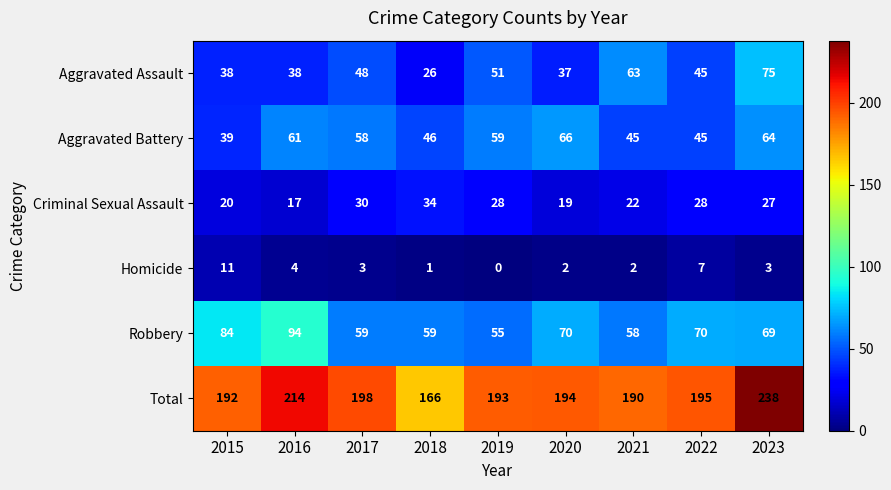

What is the difference between the maximum and minimum values in the Aggravated Battery series?

27